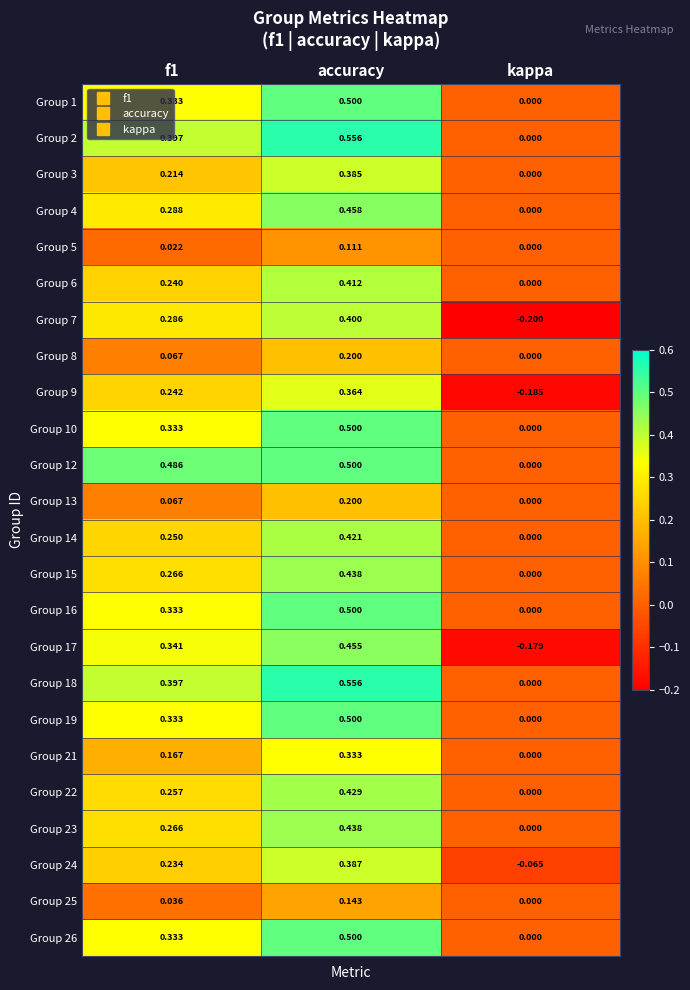

At which label does Group 12 reach its peak?

accuracy